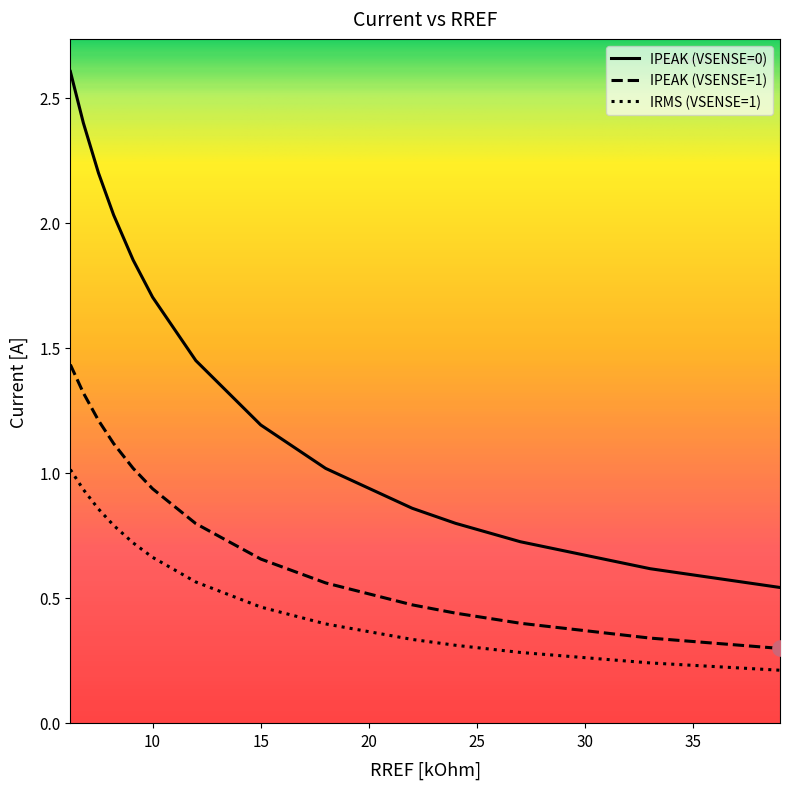

What are all the series names shown in the legend?

IPEAK (VSENSE=0), IPEAK (VSENSE=1), IRMS (VSENSE=1)